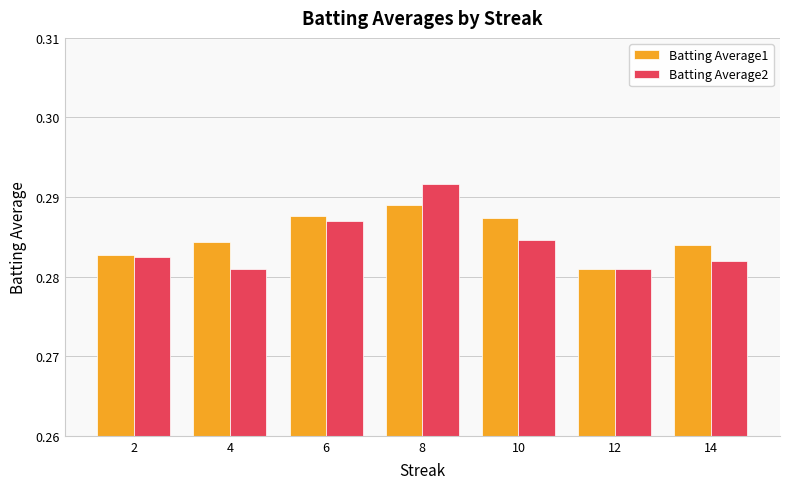

Is it true that Batting Average2 equals 0.2 at 6?

False